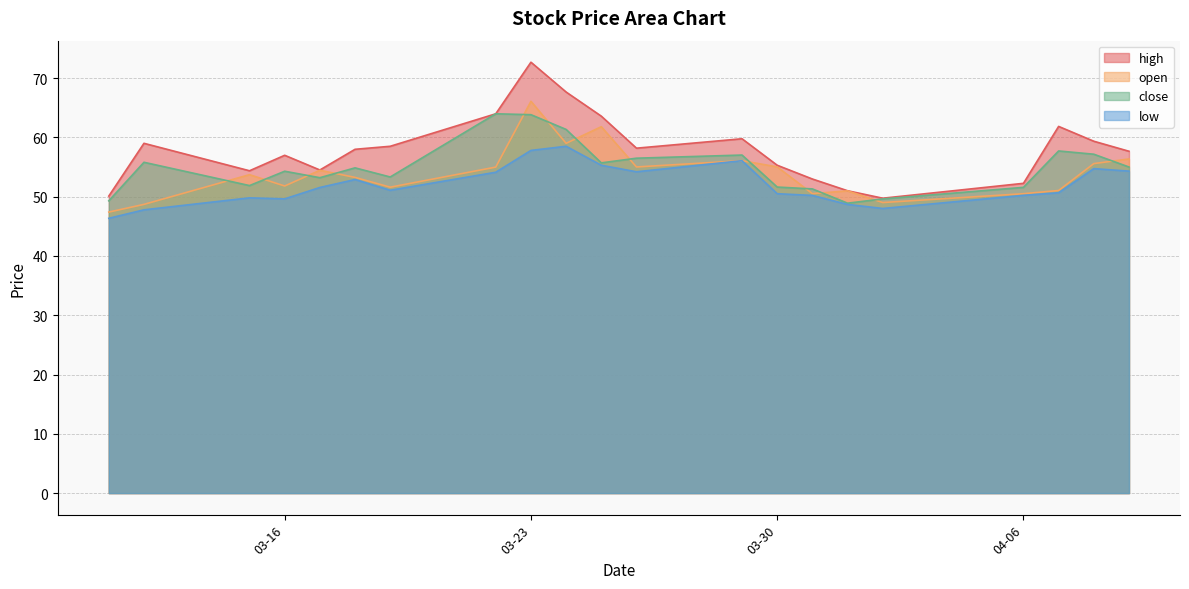

What is the difference between the close values at 2021-04-07 and 2021-04-08?

0.6